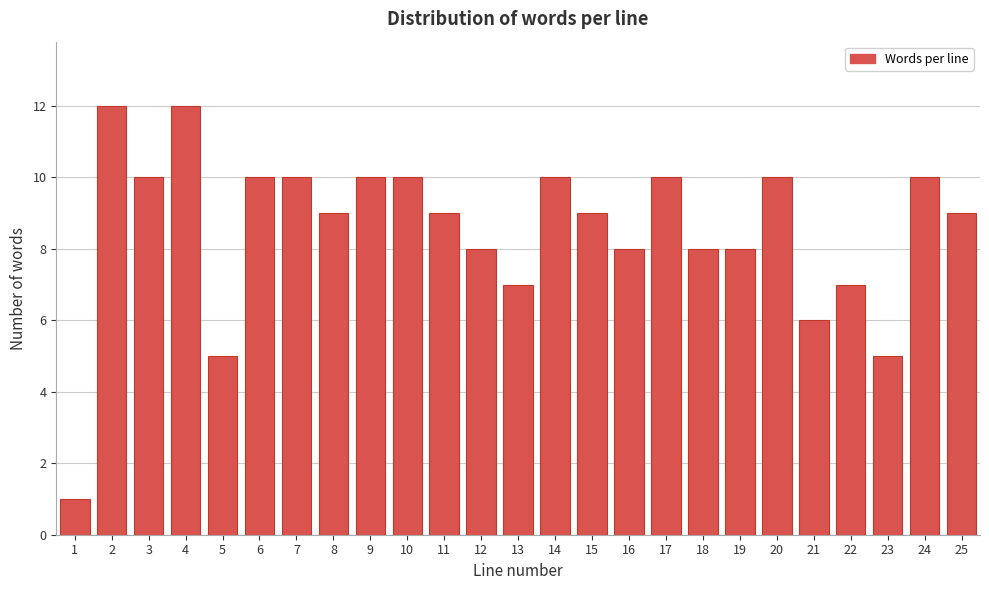

Reading right to left, extract all data points from this chart.

9	10	5	7	6	10	8	8	10	8	9	10	7	8	9	10	10	9	10	10	5	12	10	12	1